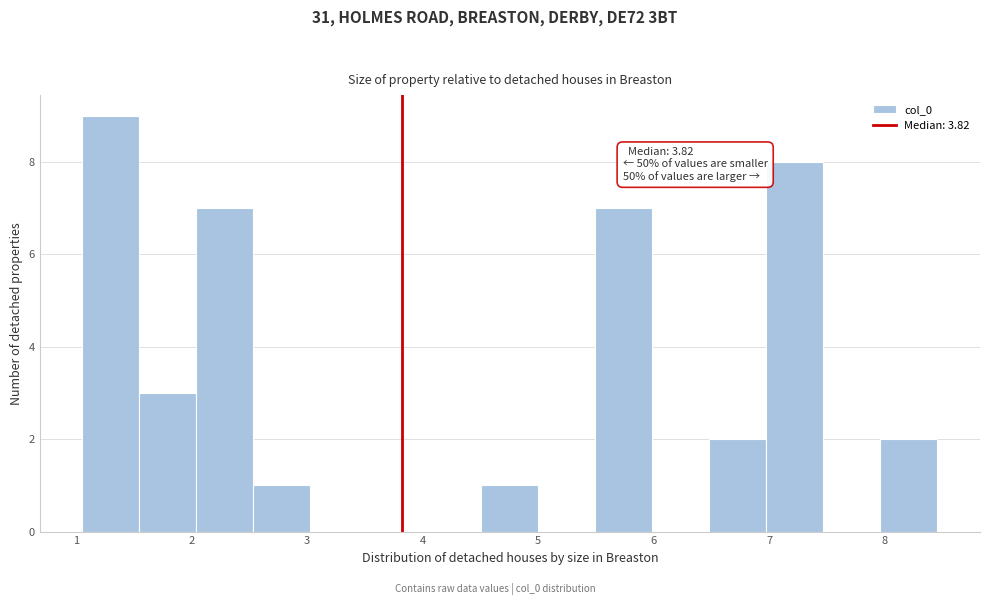

Over which range of the x-axis is the bar tallest?

1.1 to 1.5